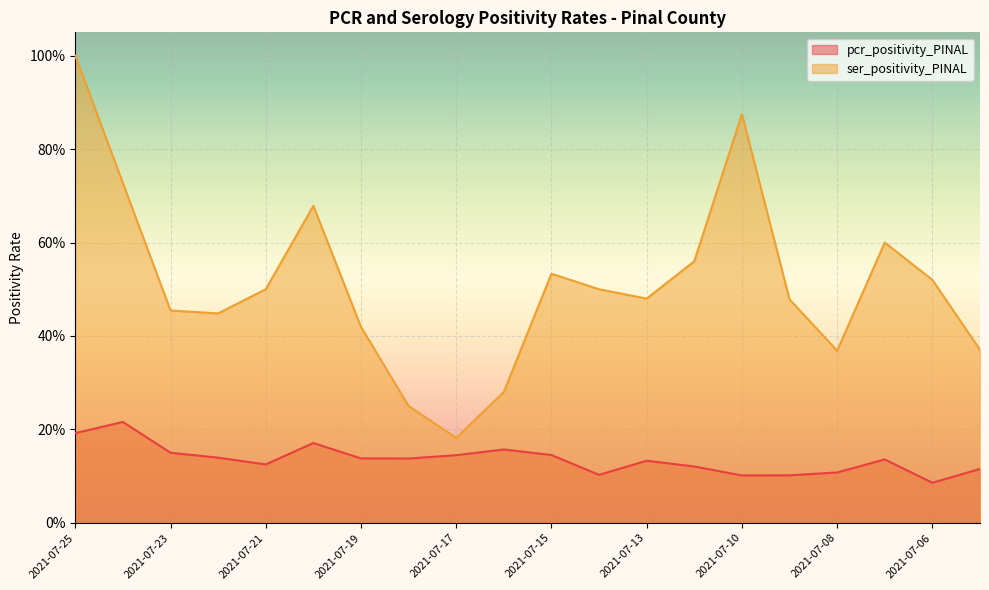

What is the total value across all series at 2021-07-20?

0.8